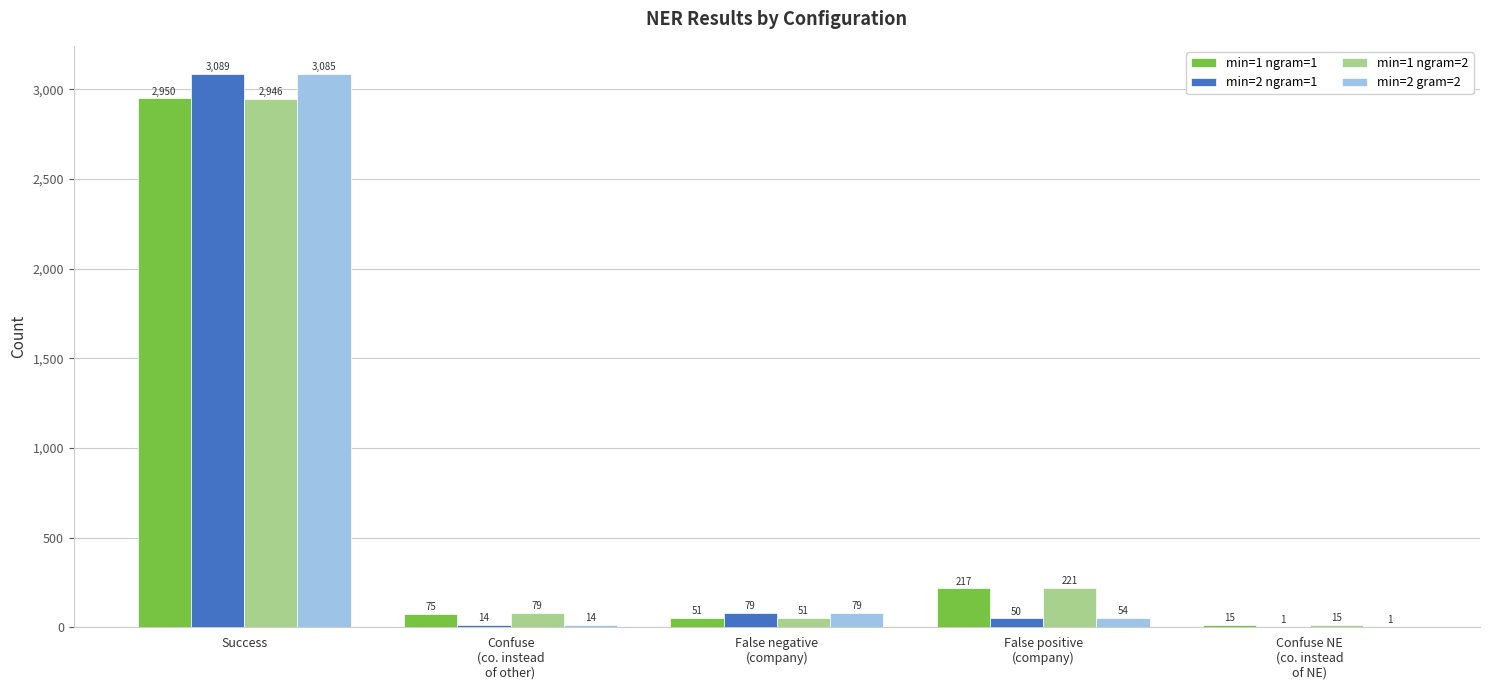

Is it true that min=1 ngram=2 equals 1217 at Success?

False